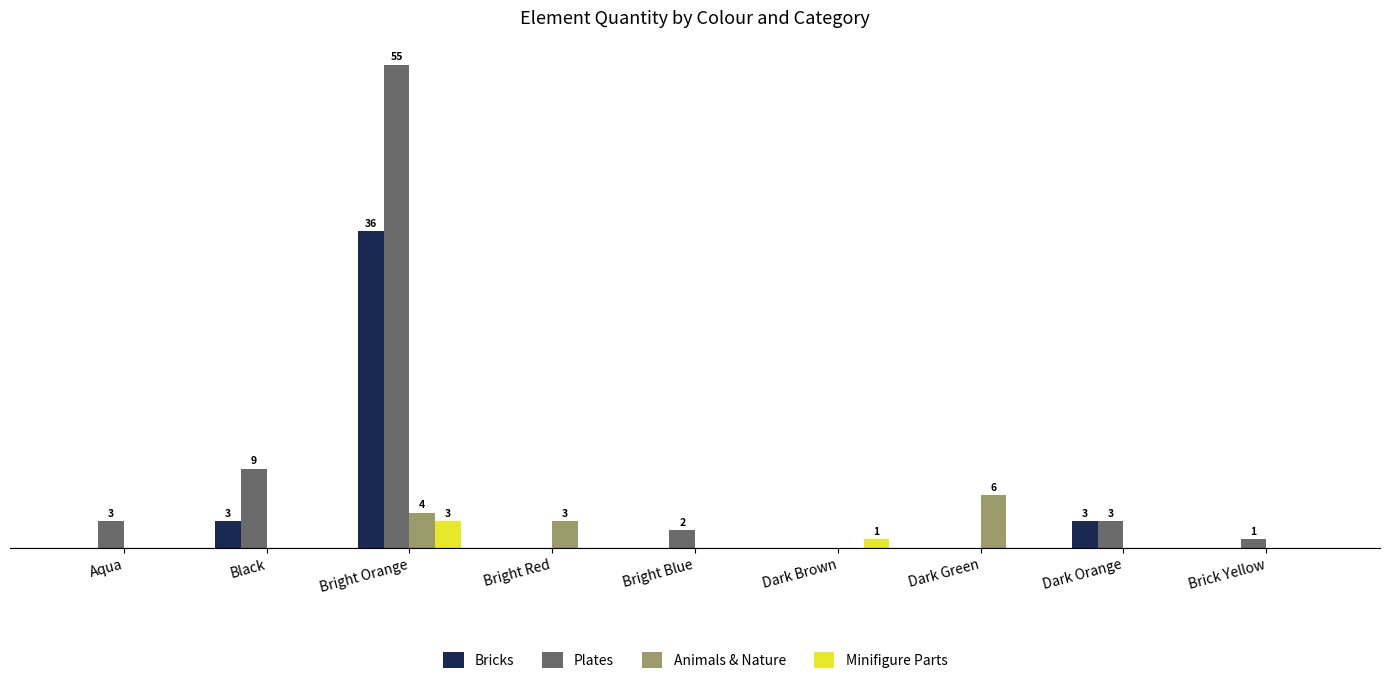

Reading right to left, list all the values displayed in this chart.

Bricks: Brick Yellow=0	Dark Orange=3	Dark Green=0	Dark Brown=0	Bright Blue=0	Bright Red=0	Bright Orange=36	Black=3	Aqua=0
Plates: Brick Yellow=1	Dark Orange=3	Dark Green=0	Dark Brown=0	Bright Blue=2	Bright Red=0	Bright Orange=55	Black=9	Aqua=3
Animals & Nature: Brick Yellow=0	Dark Orange=0	Dark Green=6	Dark Brown=0	Bright Blue=0	Bright Red=3	Bright Orange=4	Black=0	Aqua=0
Minifigure Parts: Brick Yellow=0	Dark Orange=0	Dark Green=0	Dark Brown=1	Bright Blue=0	Bright Red=0	Bright Orange=3	Black=0	Aqua=0